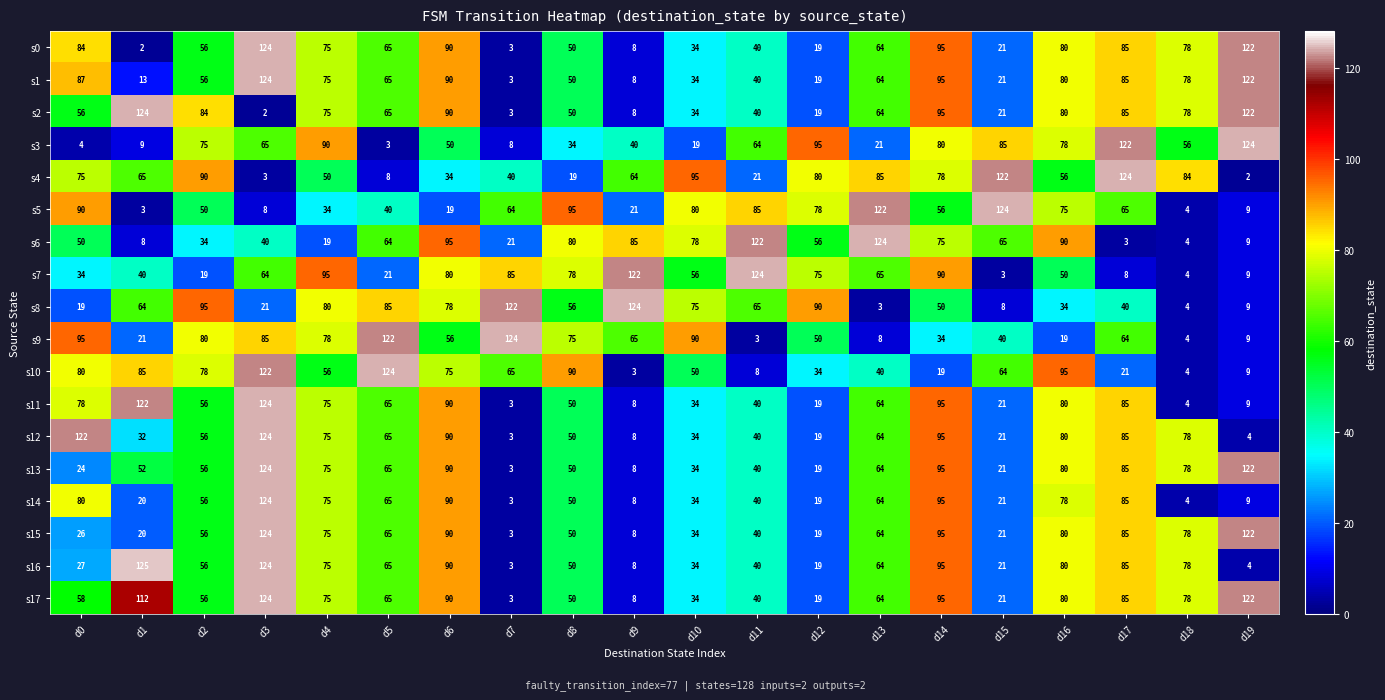

At which category is the sum across all series the highest?

d3